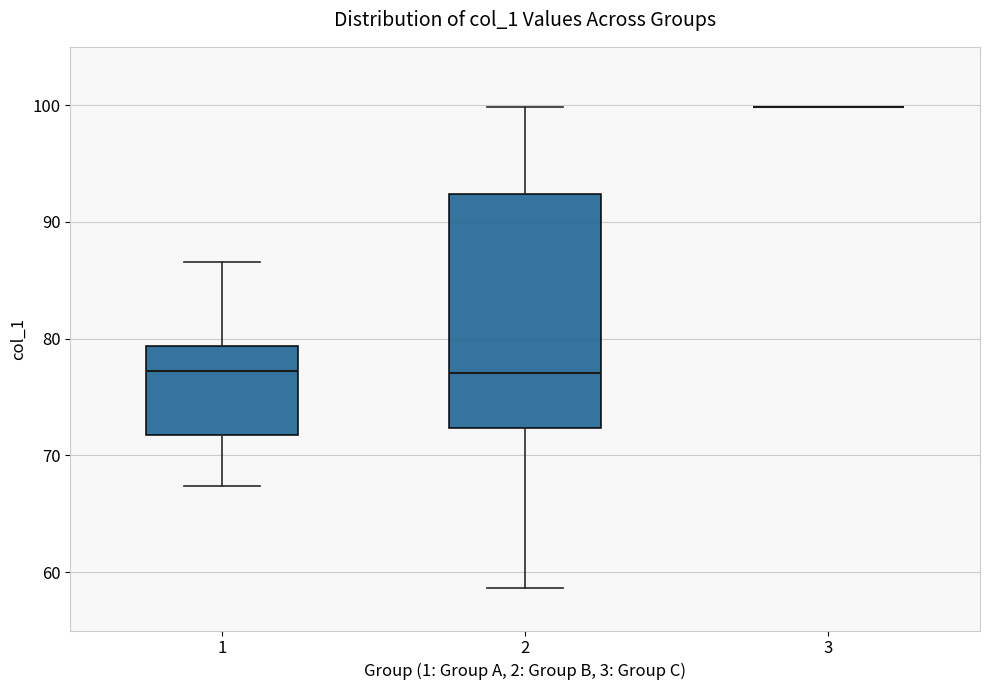

Reading left to right, read every box against the y-axis: the position of its median line, the range the box covers, and the ends of its whiskers. The values are not printed on the chart, so give them approximately, as read against the axis.

1: median 77, box 72 to 79, whiskers 67 to 87
2: median 77, box 72 to 92, whiskers 59 to 100
3: box collapsed to a line at 100, whiskers 100 to 100